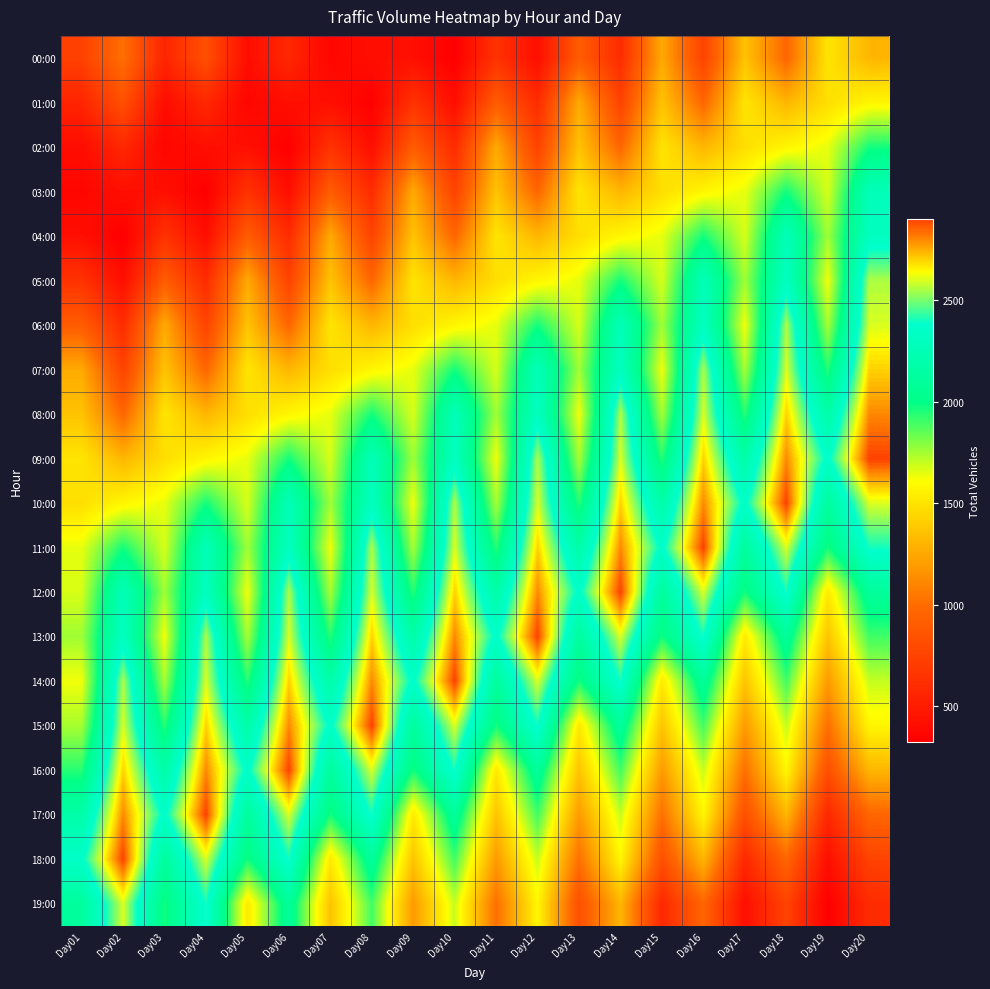

What is the difference between the highest and lowest values at Day14?

2300